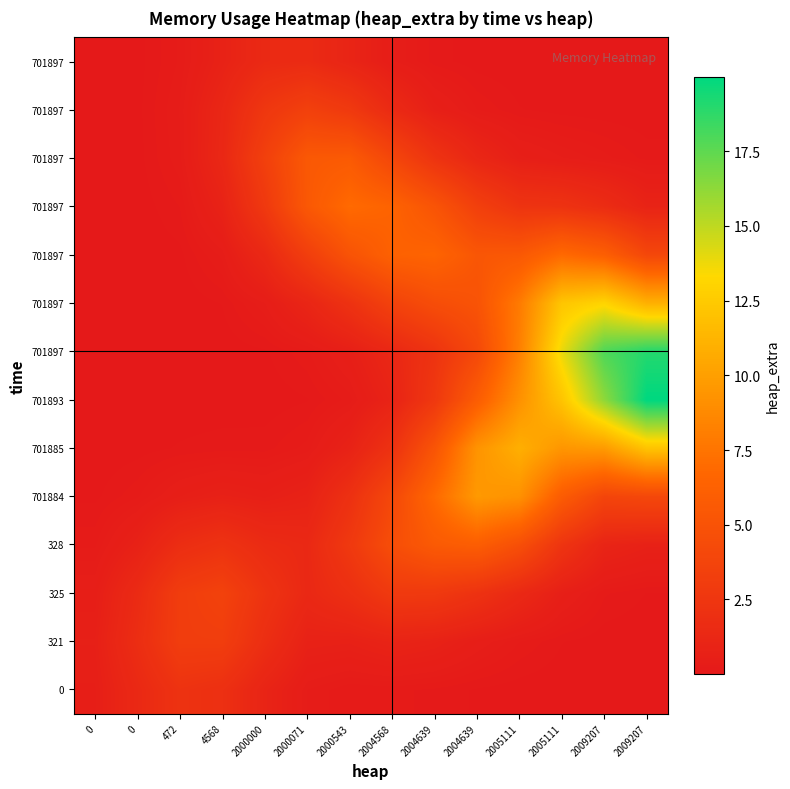

What is the total value across all series at 2009207?

70.1